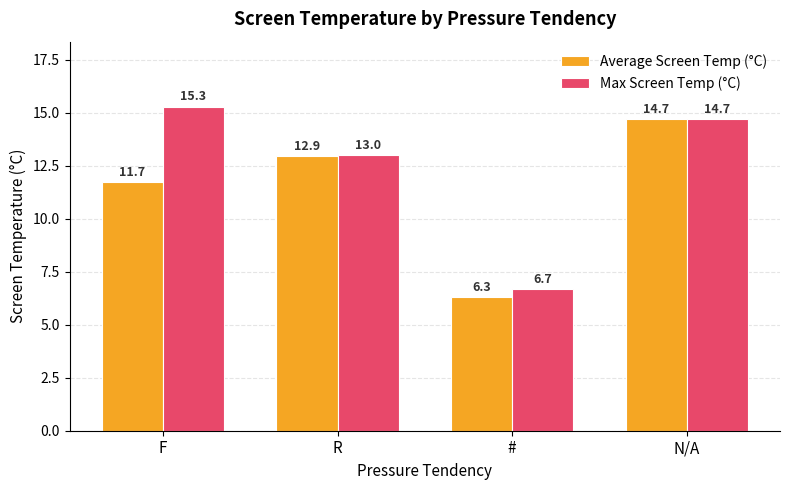

What is the minimum value shown in the chart?

6.3